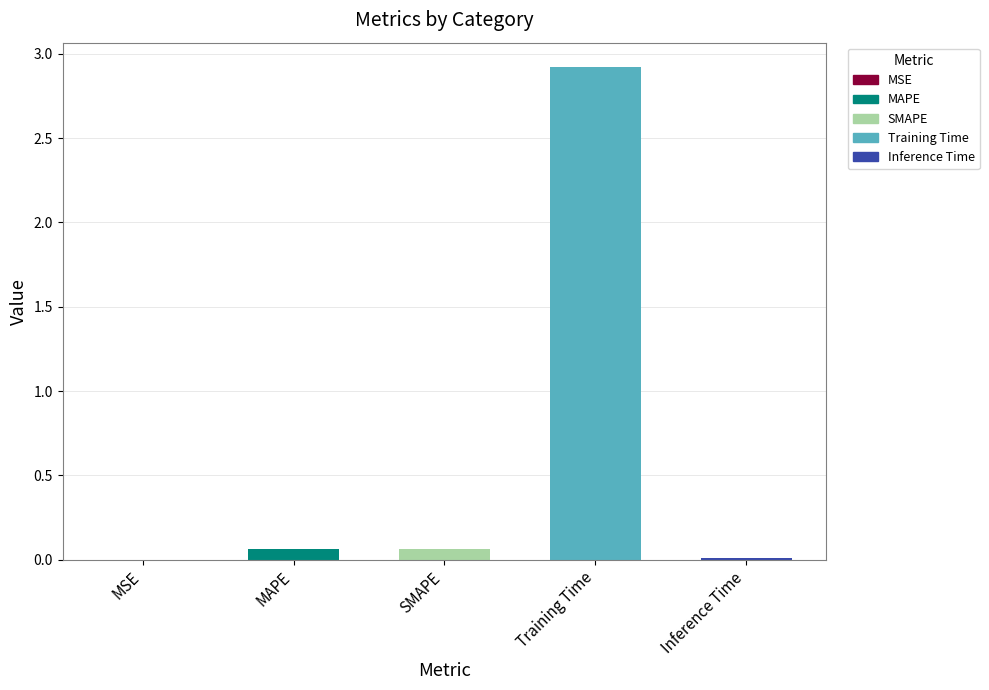

Read the value at Training Time.

2.9